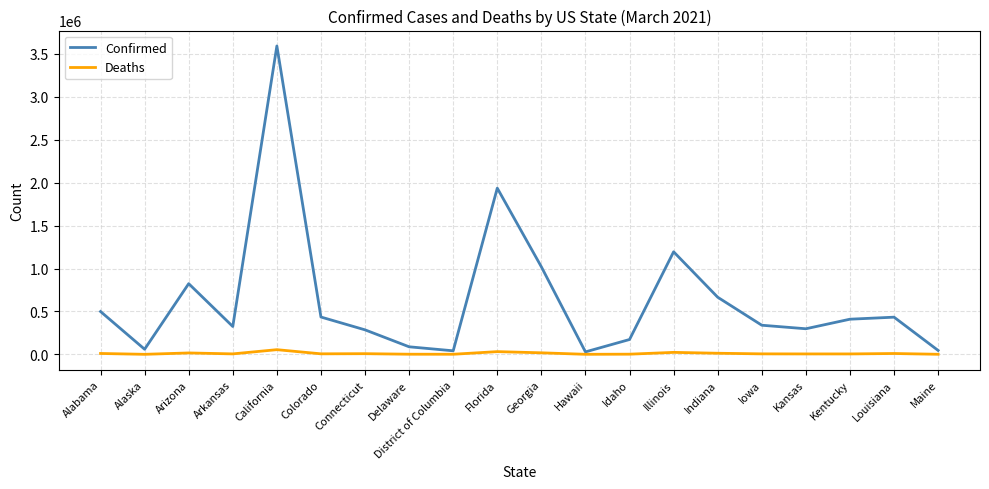

At which category is the sum across all series the highest?

California